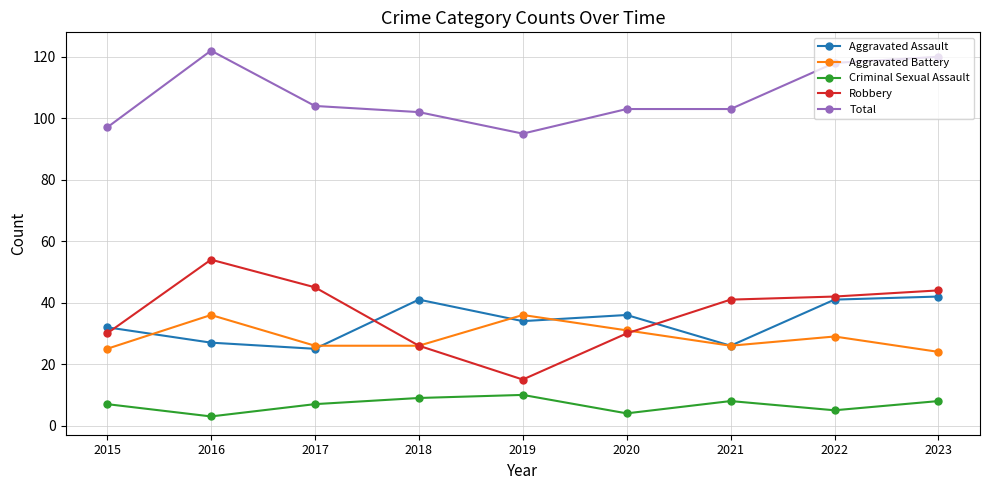

What is the difference between the maximum and minimum values in the Robbery series?

39